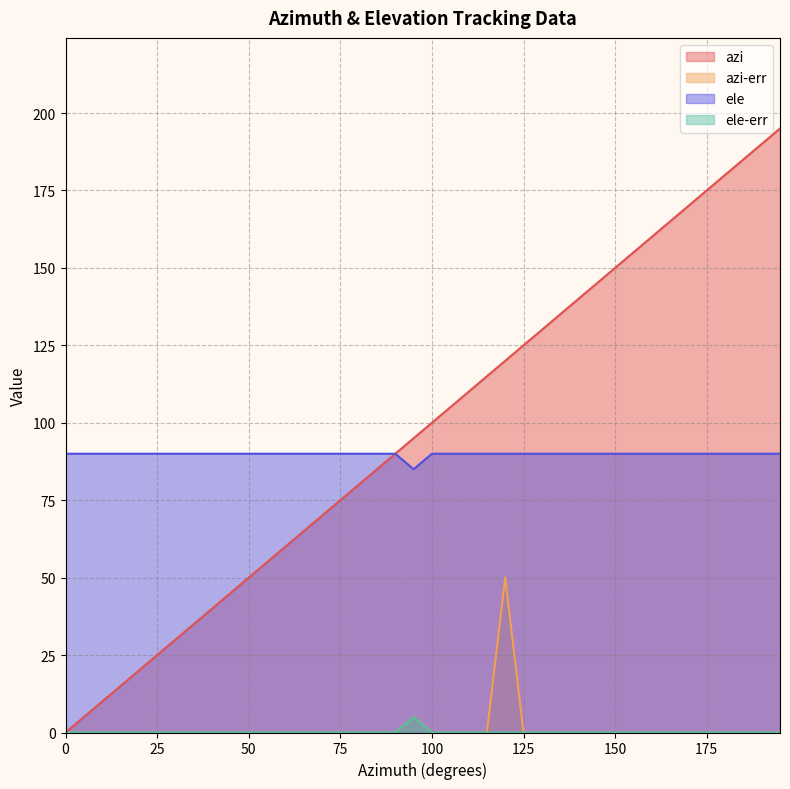

Reading left to right, list all the values displayed in this chart.

azi: 0	5	10	15	20	25	30	35	40	45	50	55	60	65	70	75	80	85	90	95	100	105	110	115	120	125	130	135	140	145	150	155	160	165	170	175	180	185	190	195
azi-err: 0	0	0	0	0	0	0	0	0	0	0	0	0	0	0	0	0	0	0	5	0	0	0	0	50	0	0	0	0	0	0	0	0	0	0	0	0	0	0	0
ele: 90	90	90	90	90	90	90	90	90	90	90	90	90	90	90	90	90	90	90	85	90	90	90	90	90	90	90	90	90	90	90	90	90	90	90	90	90	90	90	90
ele-err: 0	0	0	0	0	0	0	0	0	0	0	0	0	0	0	0	0	0	0	5	0	0	0	0	0	0	0	0	0	0	0	0	0	0	0	0	0	0	0	0